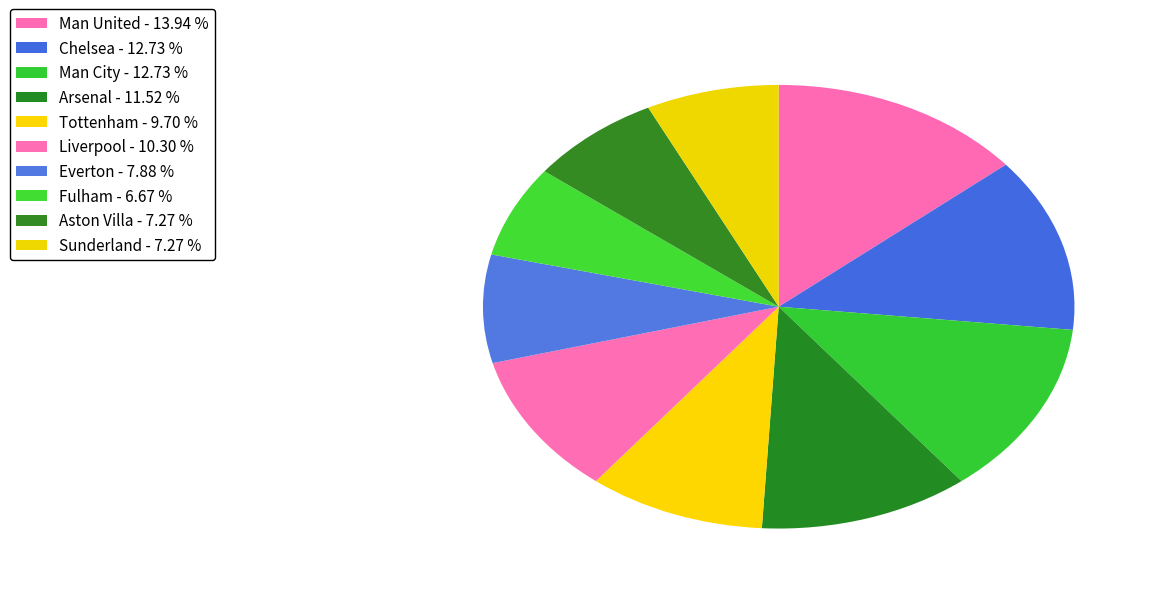

Does Fulham account for over 50% of the chart?

No